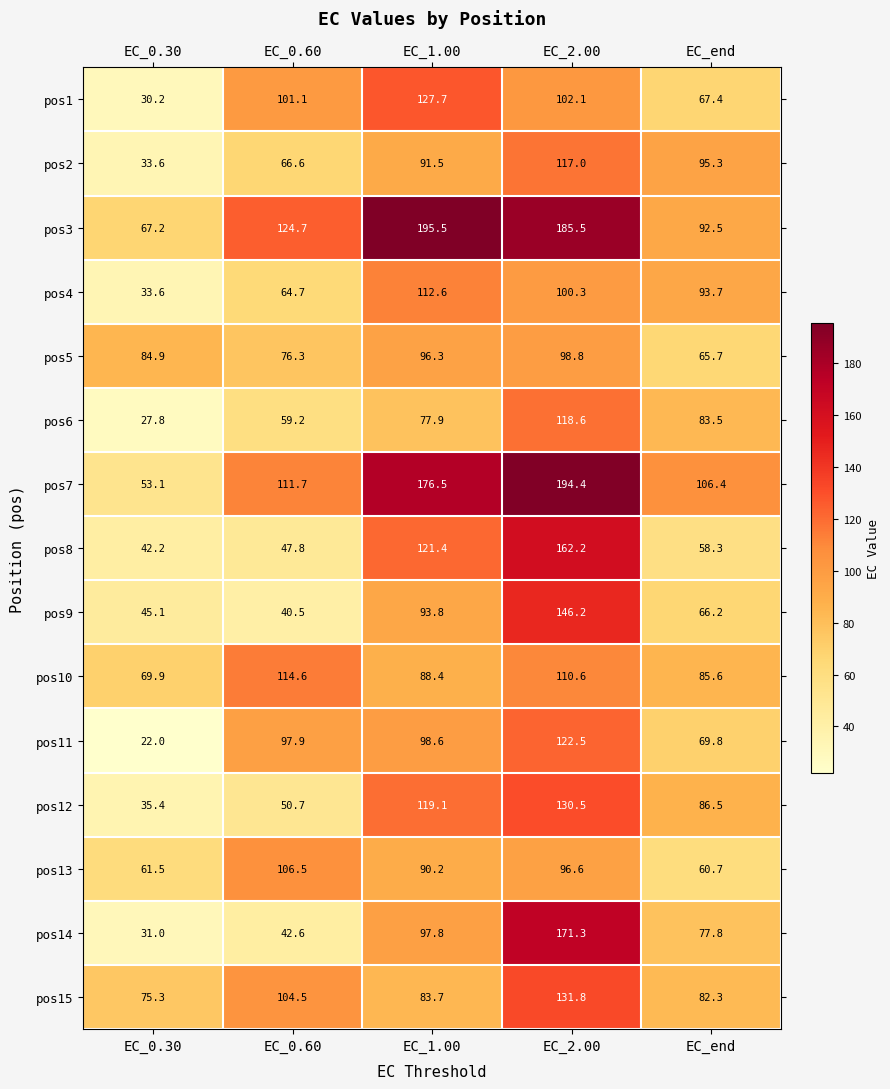

True or false: pos15 has a value of 83.7 at EC_1.00.

True